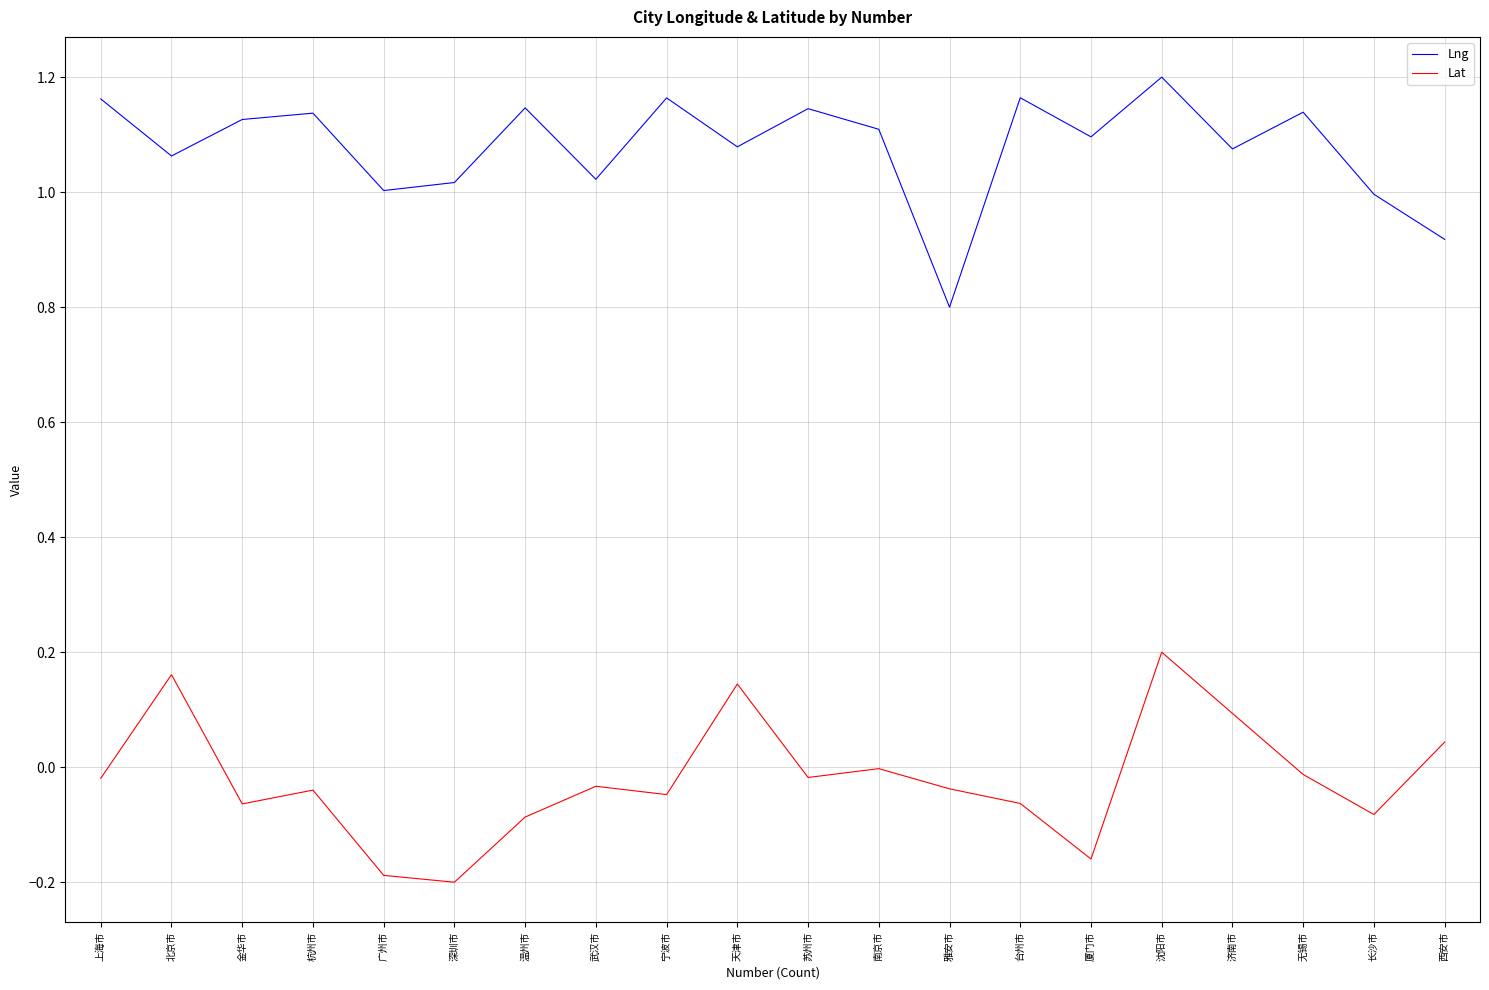

What position from the left is 天津市?

10